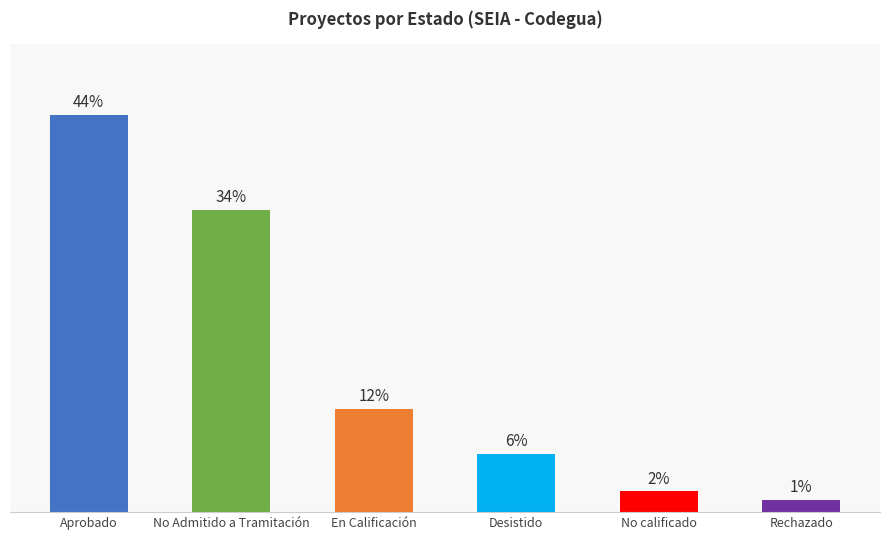

The chart shows a value of 20 at Desistido. True or false?

False